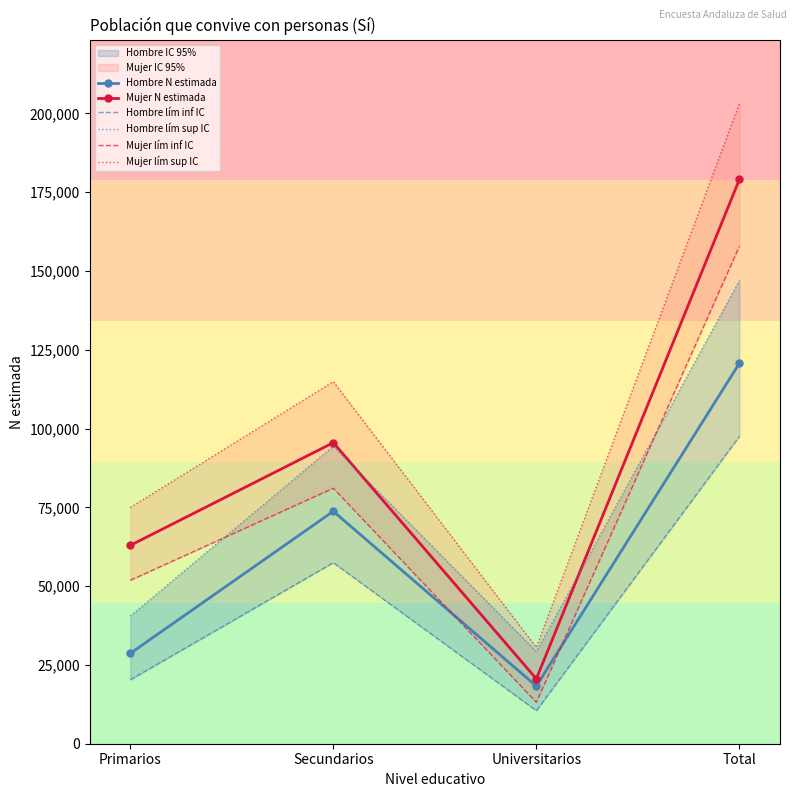

Which category has the lowest value in the Mujer N estimada series?

Universitarios